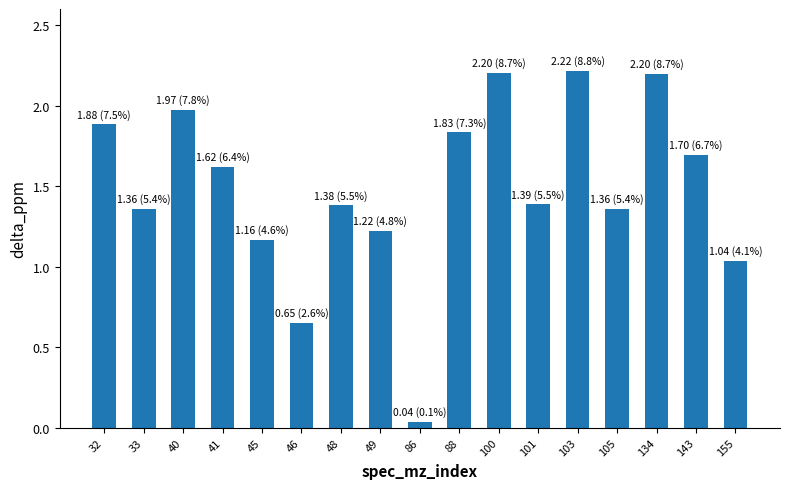

What is the change in value from 46 to 88?

+1.2